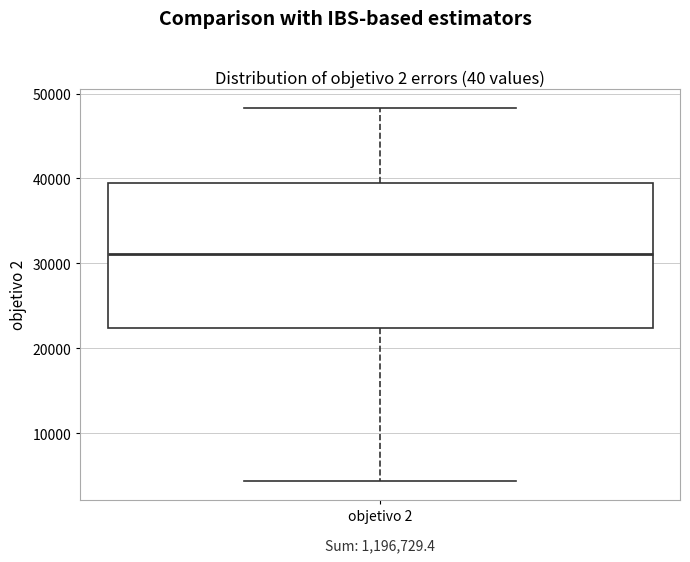

Transcribe this box plot: give where the median line is, the range the box spans, and where the two whiskers end, as read against the y-axis. The values are not printed on the chart, so give them approximately, as read against the axis.

median 31000, box 22000 to 40000, whiskers 4000 to 48000